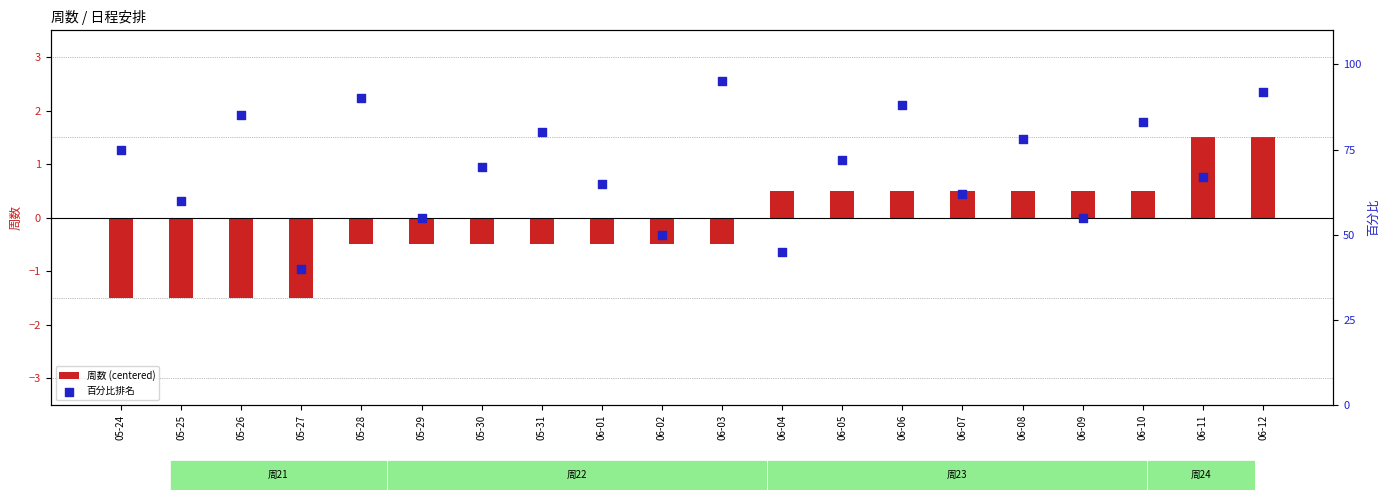

What are all the series names shown in the legend?

周数 (centered), 百分比排名